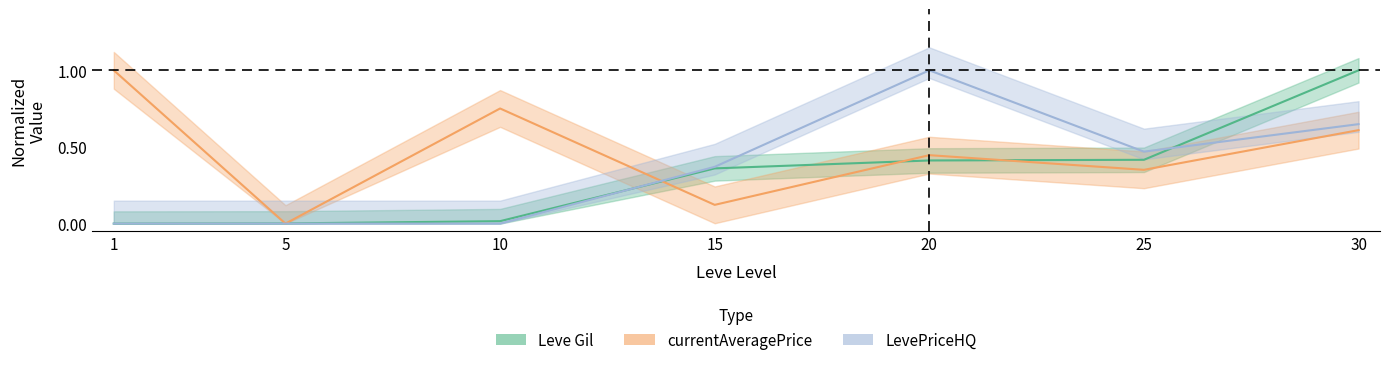

In LevePriceHQ, how many points are lower than both neighbors (excluding endpoints)?

1